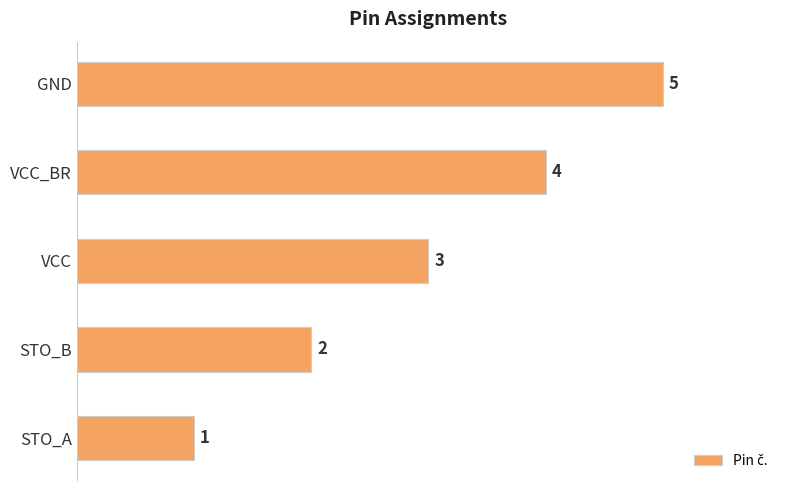

What is the average value?

3